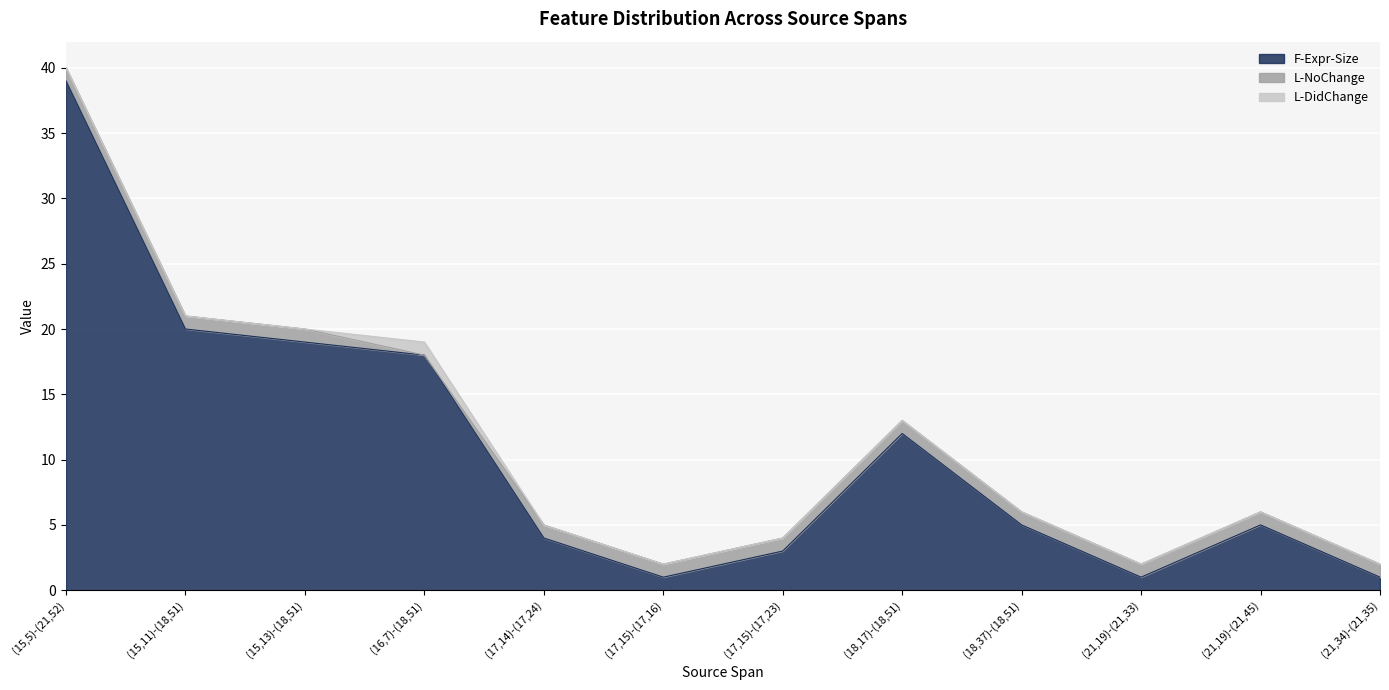

Where is the first local maximum for F-Expr-Size?

(18,17)-(18,51)